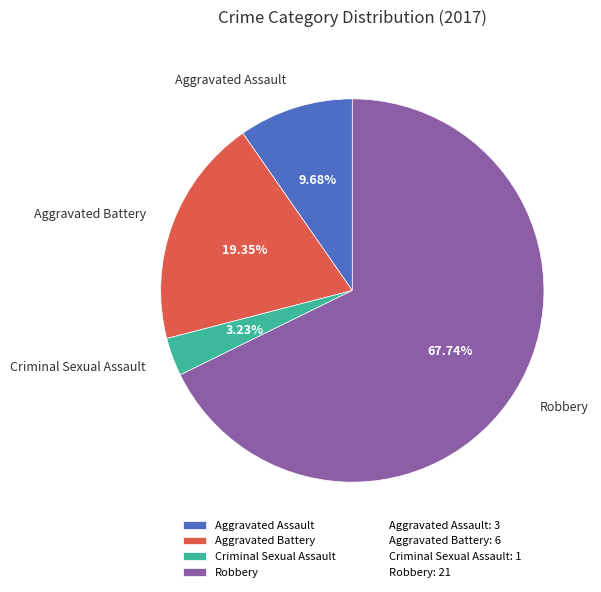

Between Robbery and Aggravated Assault, which is larger?

Robbery